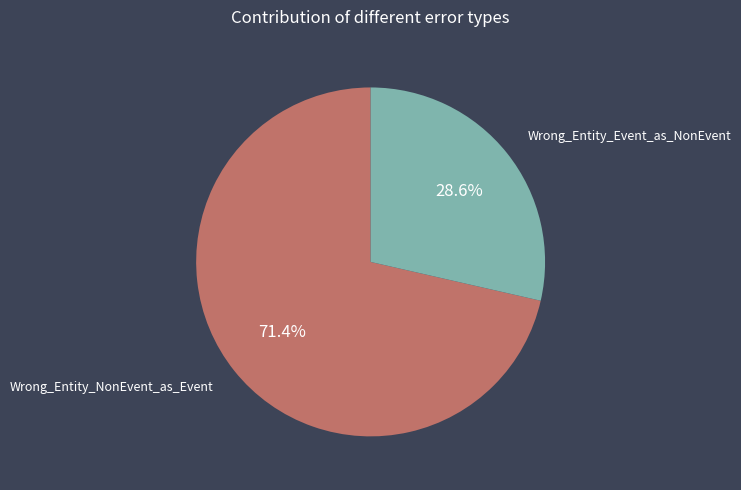

To the nearest percent, what is the average slice percentage?

50%